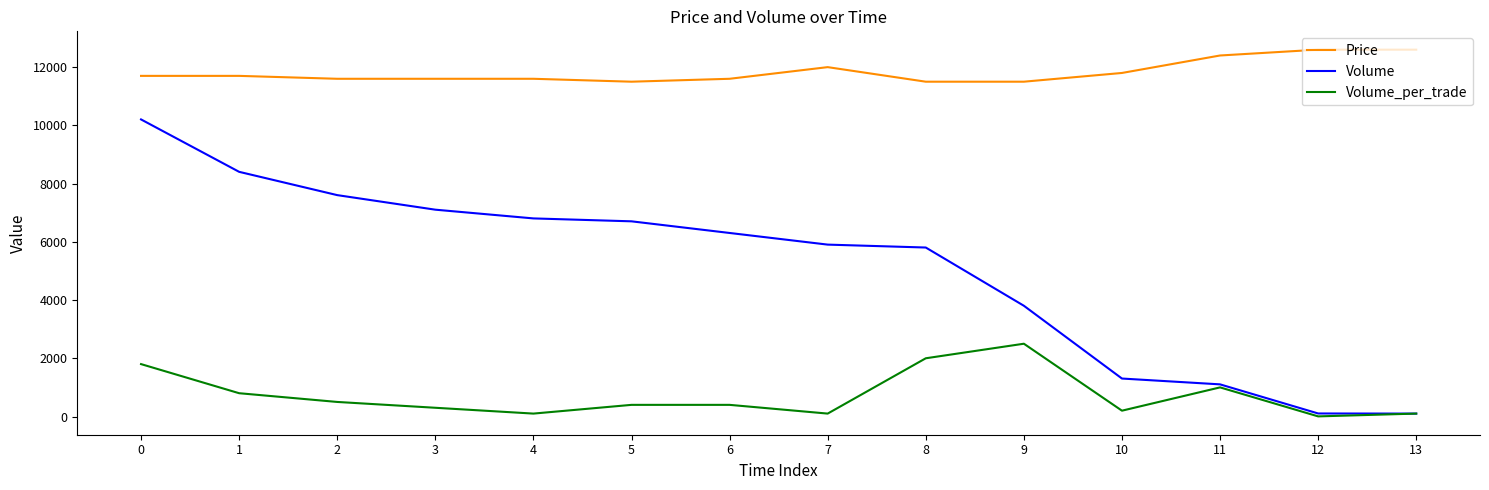

What is the greatest value displayed?

12600